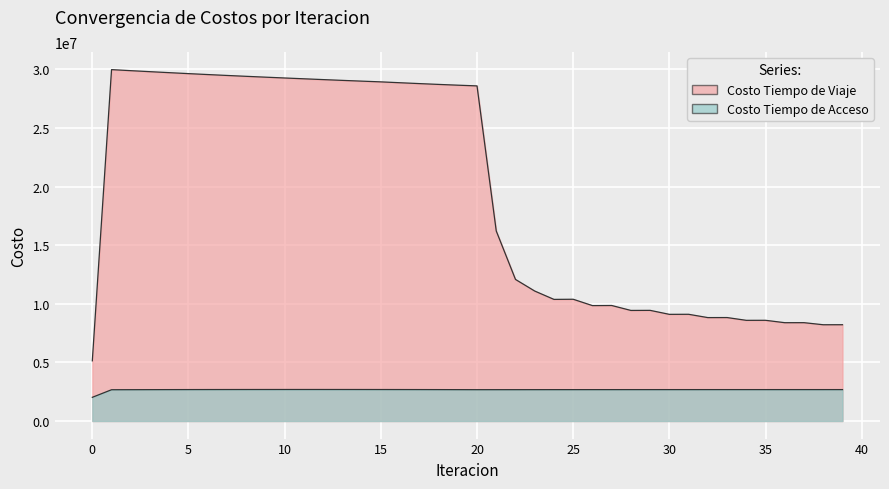

True or false: Costo Tiempo de Viaje and Costo Tiempo de Acceso cross at least once.

False